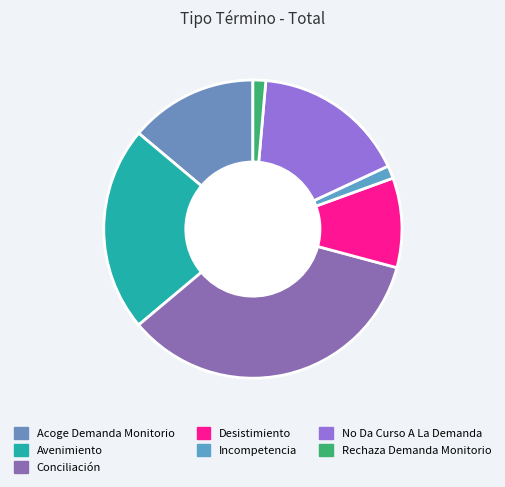

Count the number of slices in the pie.

7